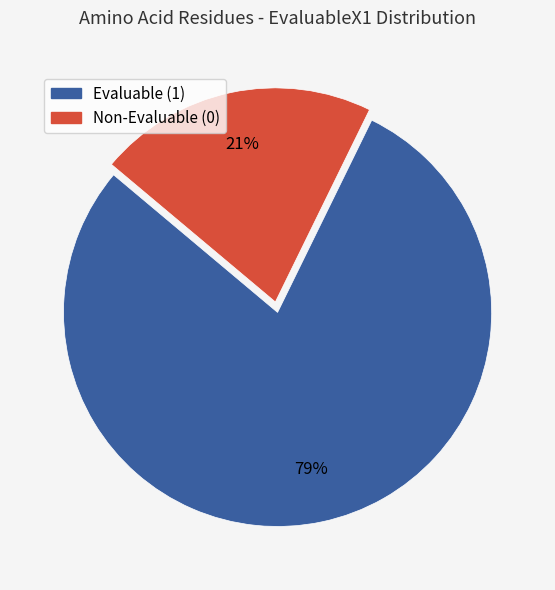

To the nearest percent, what is the average slice percentage?

50%